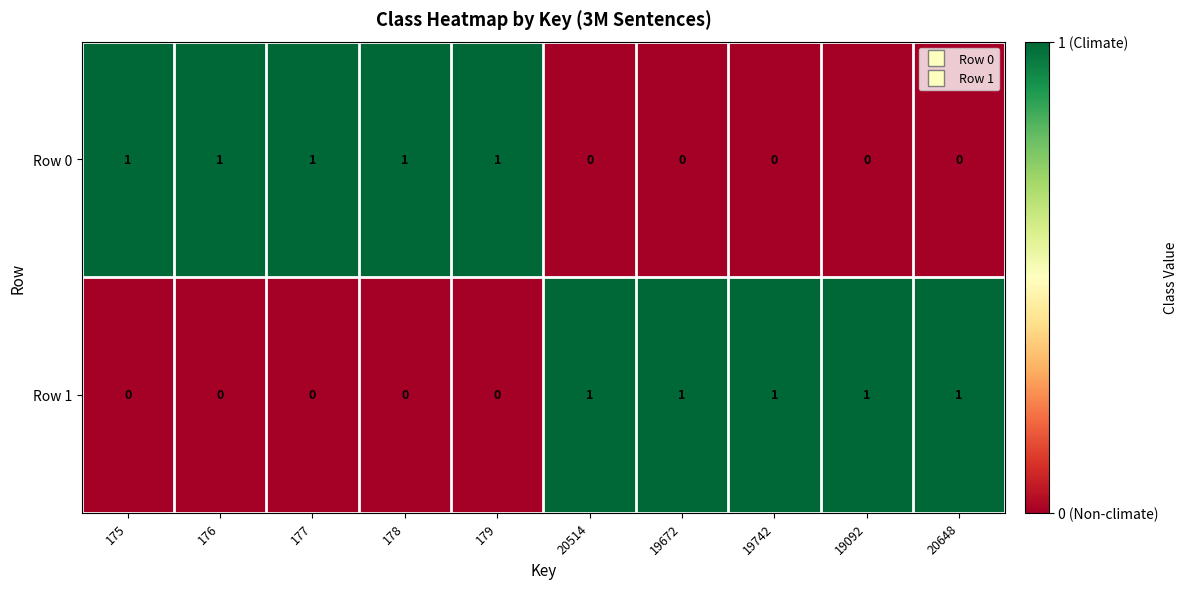

Count the number of categories in the chart.

10